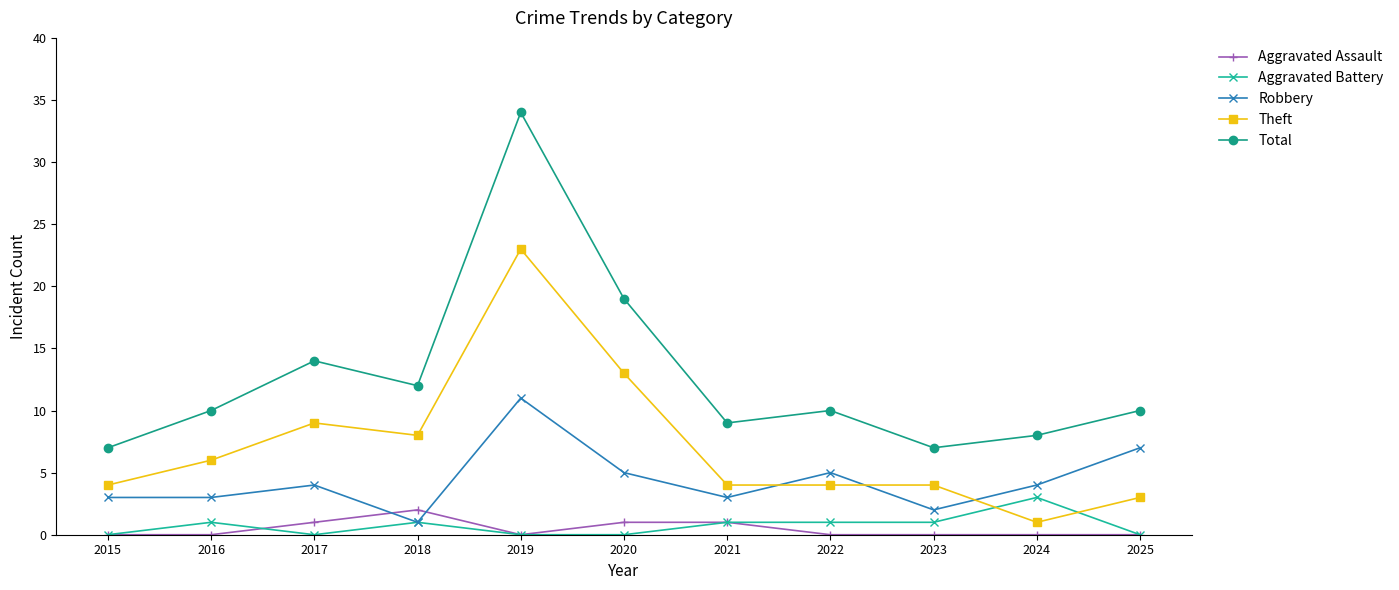

What is the difference between the highest and lowest values at 2018?

11